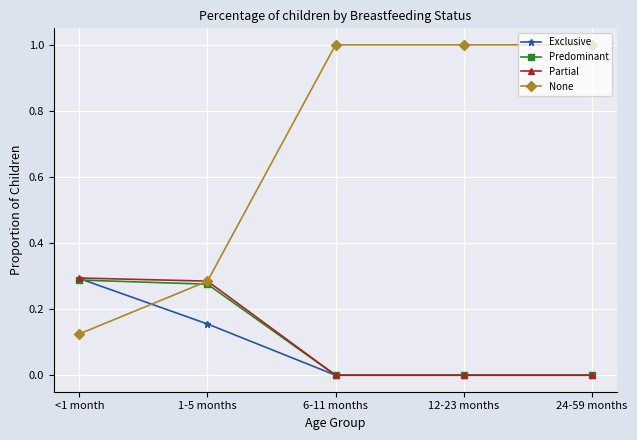

How many Exclusive values are between 0 and 1?

5